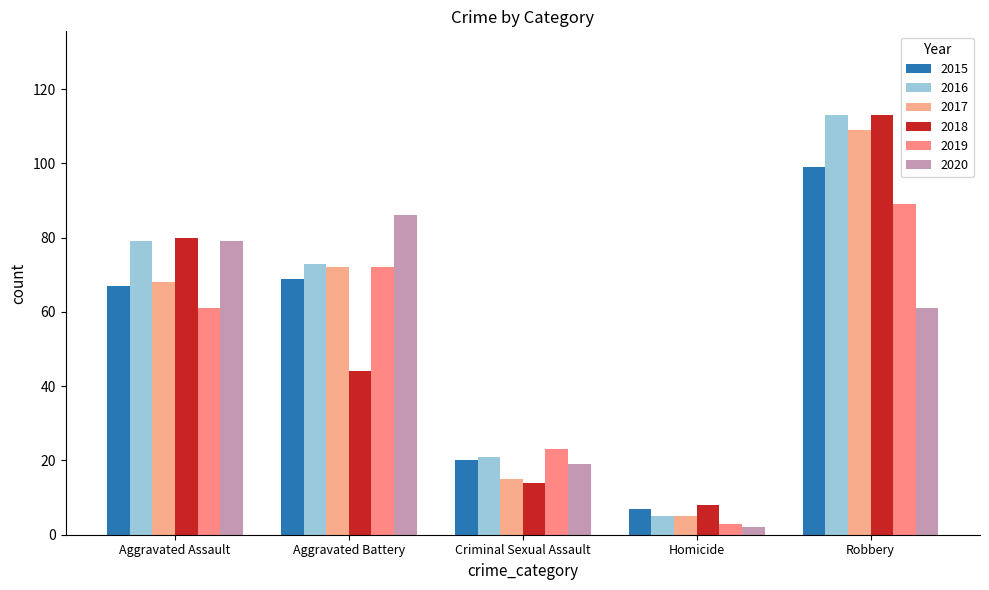

What is the difference between the second highest and minimum values in the 2018 series?

72